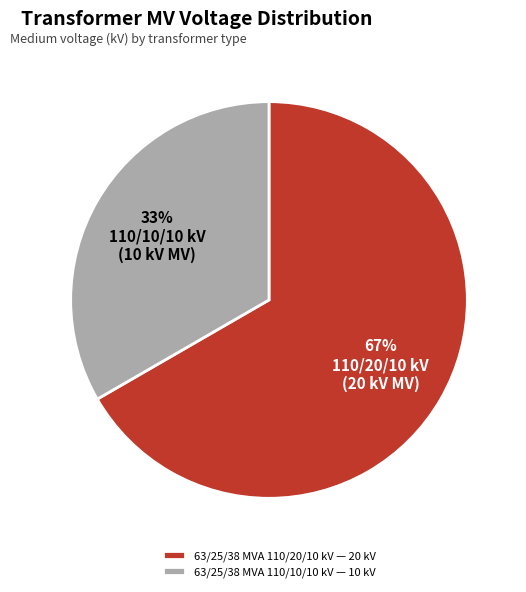

Rank the categories by value from lowest to highest.

63/25/38 MVA 110/10/10 kV, 63/25/38 MVA 110/20/10 kV